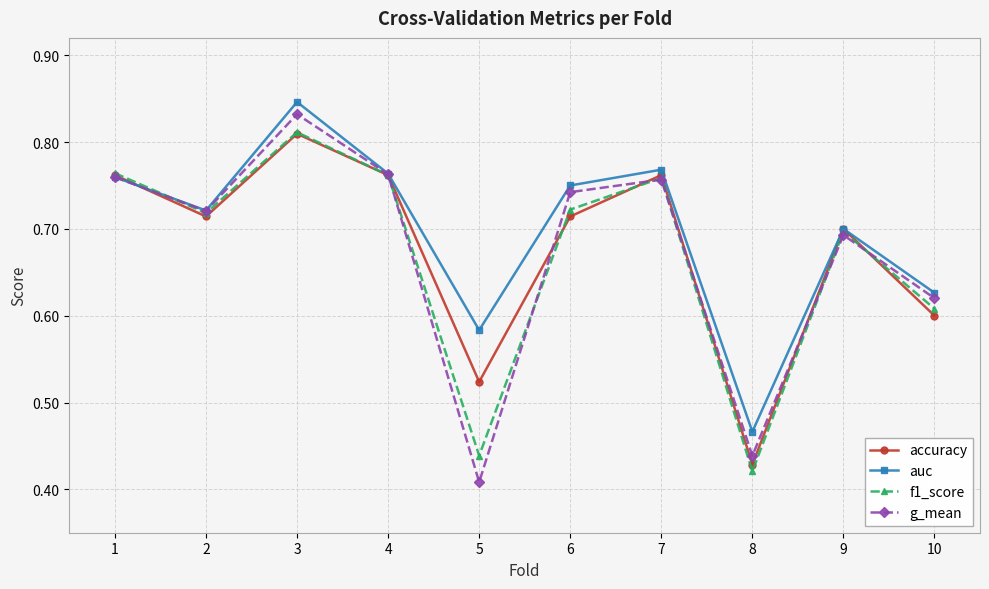

The accuracy series shows 0.2 at 8. True or false?

False